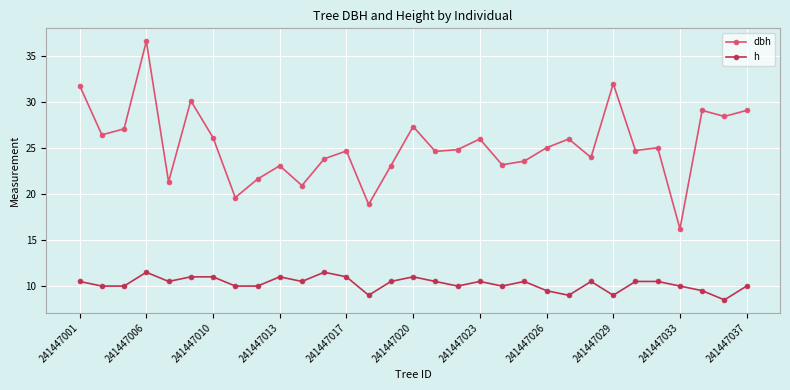

Which series has the largest range (max minus min)?

dbh